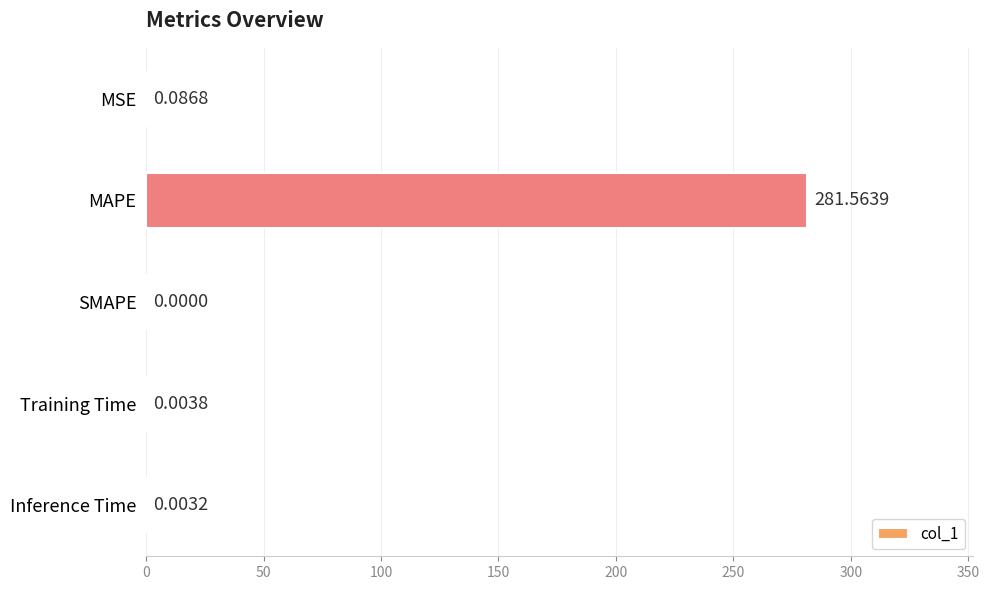

Where is the data nearest to the value 140?

MSE